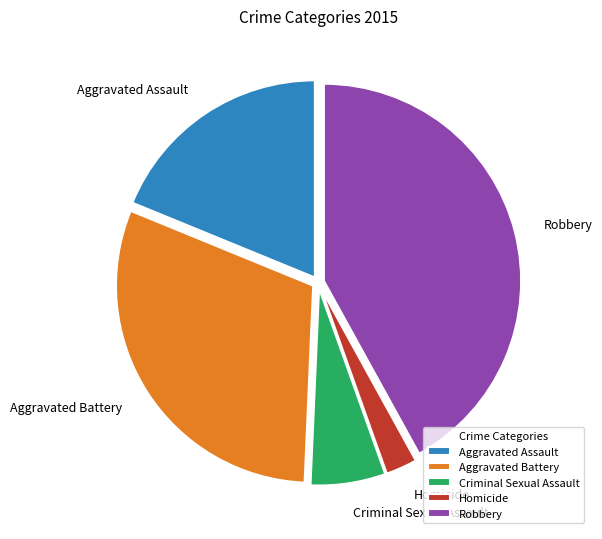

Count the number of slices in the pie.

5